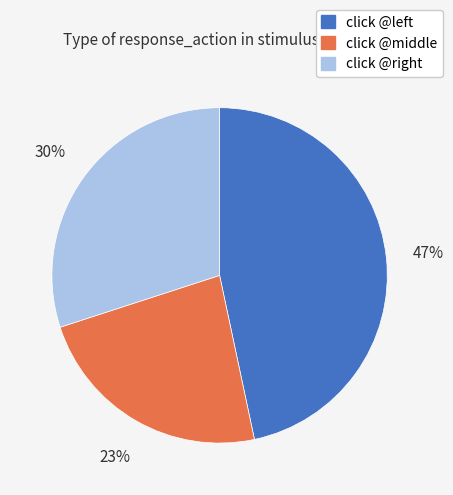

Which slice is the largest?

click @left